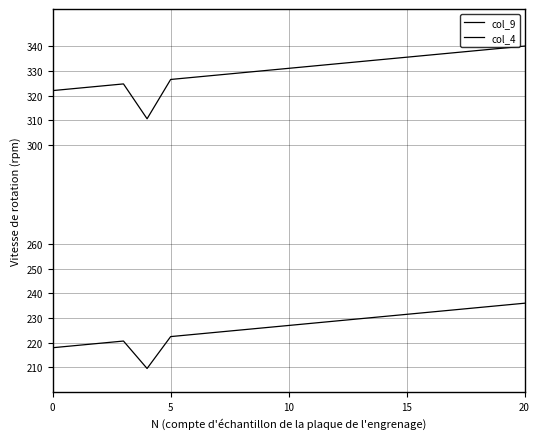

True or false: col_9 and col_4 intersect in this chart.

False